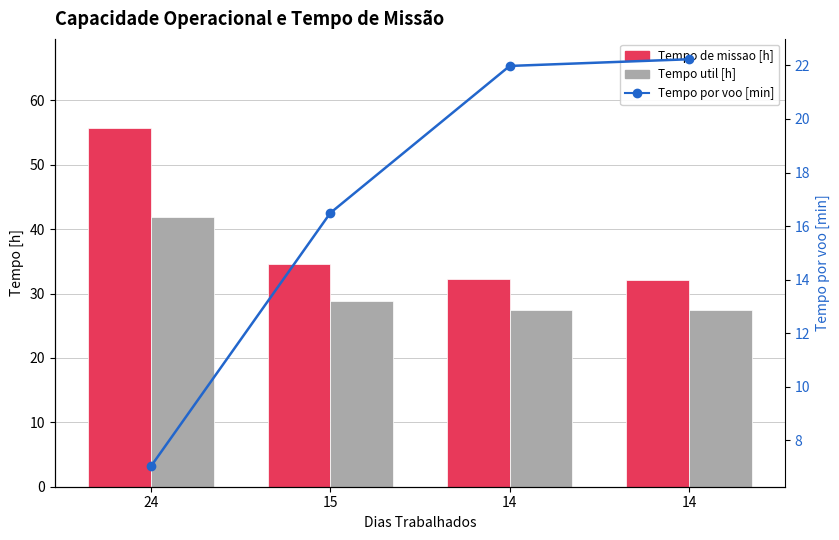

Which label corresponds to the largest value in the chart?

24